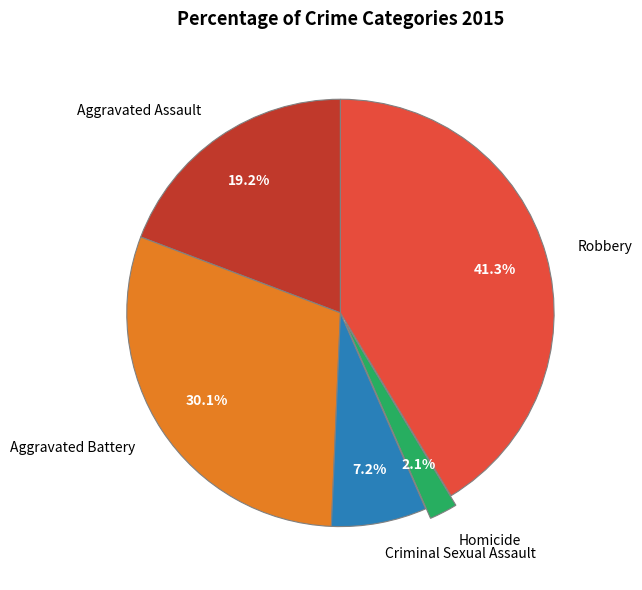

How many segments does this pie chart have?

5